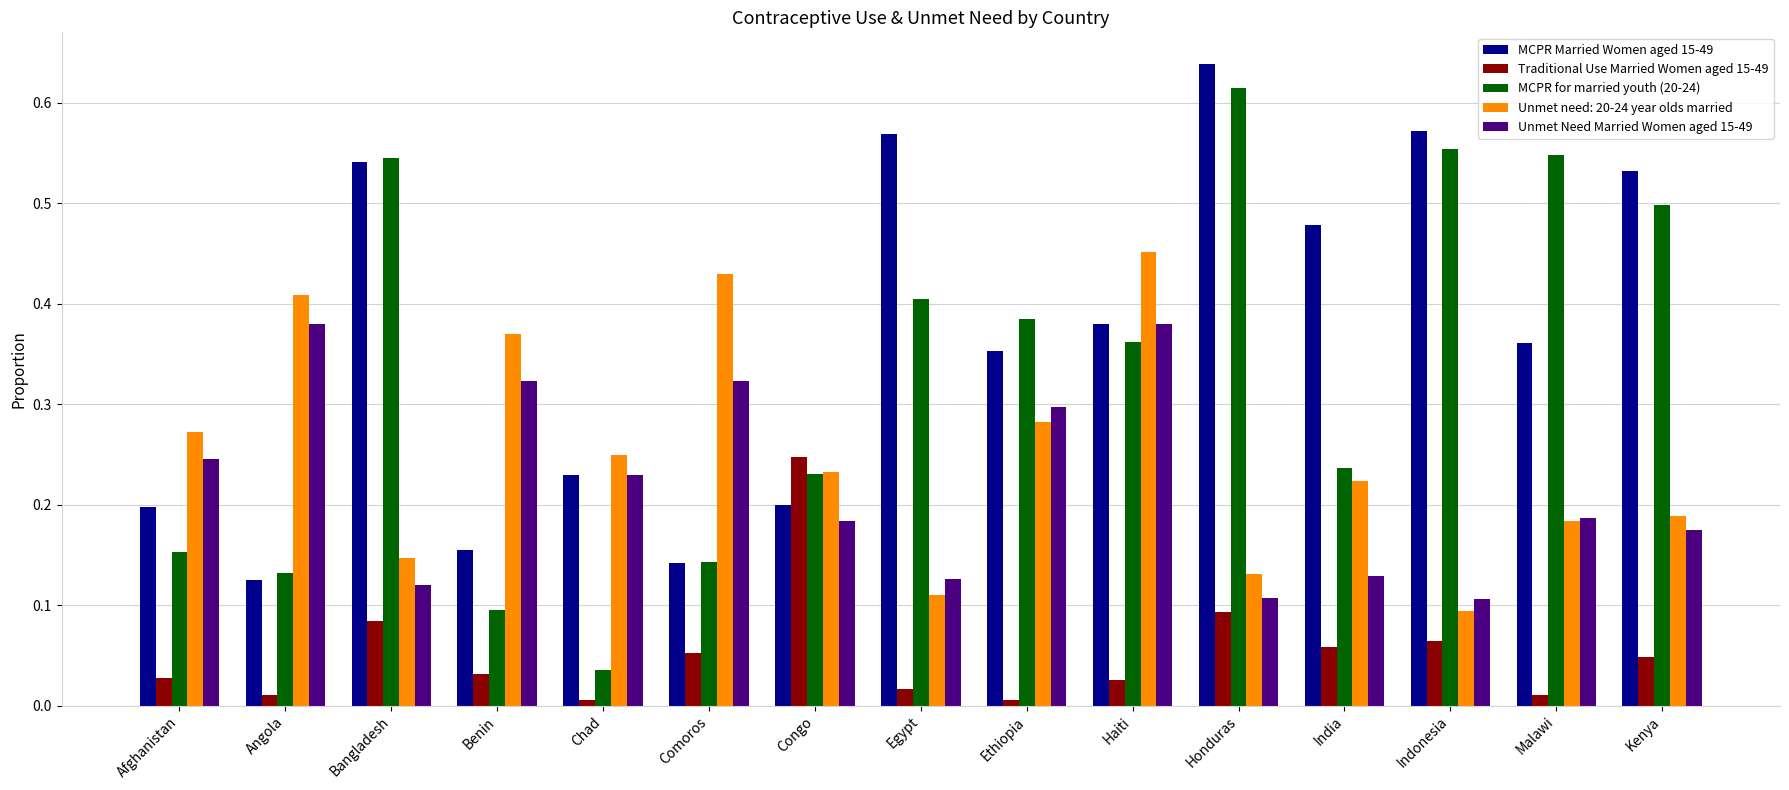

How many data points does each series have?

15